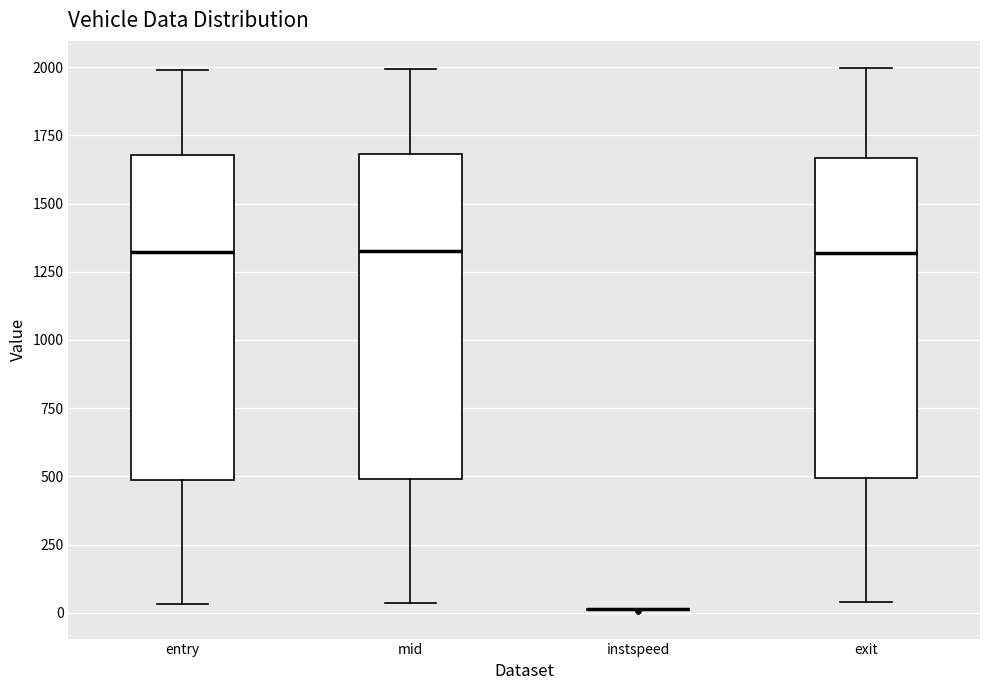

Reading left to right, transcribe this box plot: for each box, give where its median line is, the range the box spans, and where its two whiskers end, as read against the y-axis. The values are not printed on the chart, so give them approximately, as read against the axis.

entry: median 1300, box 500 to 1700, whiskers 50 to 2000
mid: median 1350, box 500 to 1700, whiskers 50 to 2000
instspeed: box collapsed to a line at 0, whiskers 0 to 0
exit: median 1300, box 500 to 1650, whiskers 50 to 2000